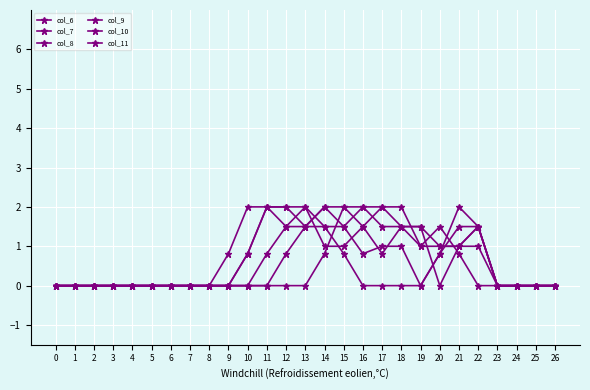

Is the value of col_10 at 12 greater than the value of col_9 at 18?

Yes